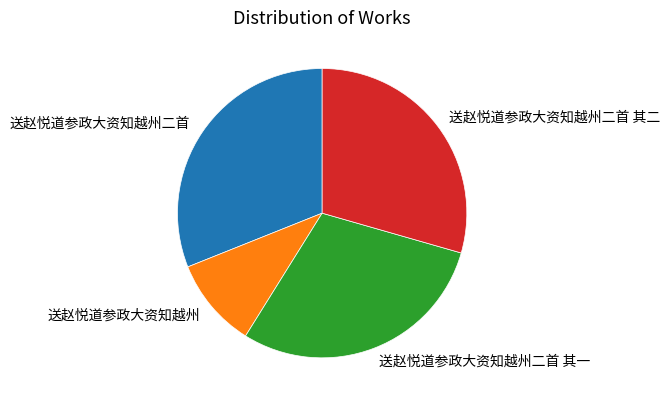

Which category has the smallest portion of the pie?

送赵悦道参政大资知越州